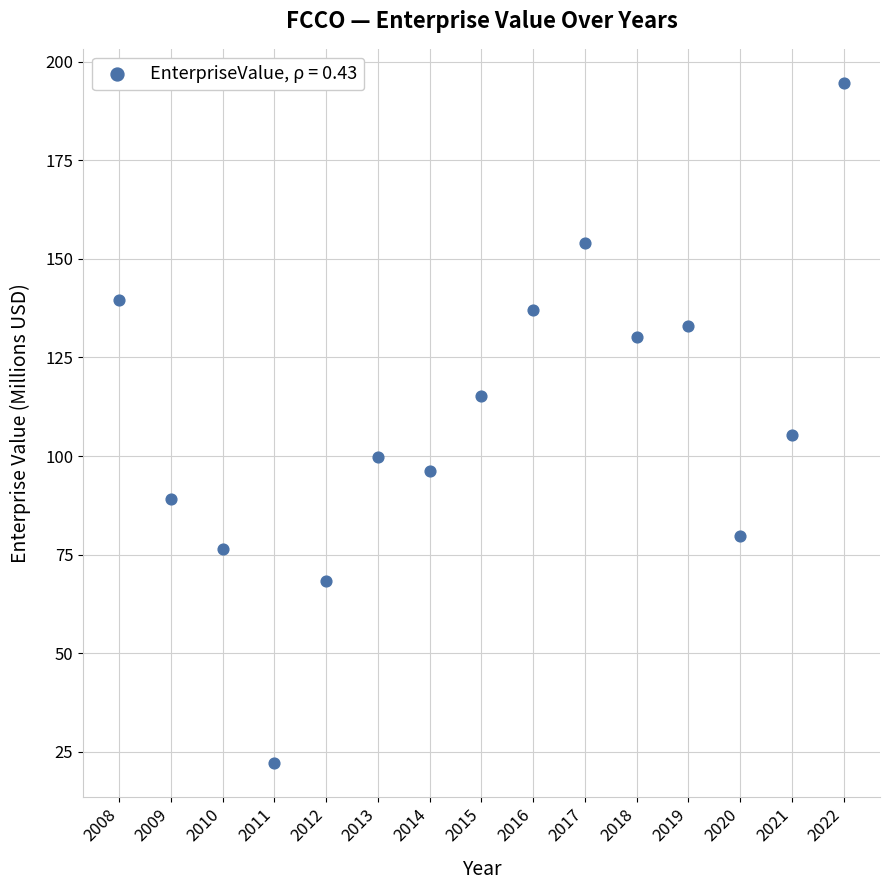

What Y value in the scatter plot is closest to 108?

105.3